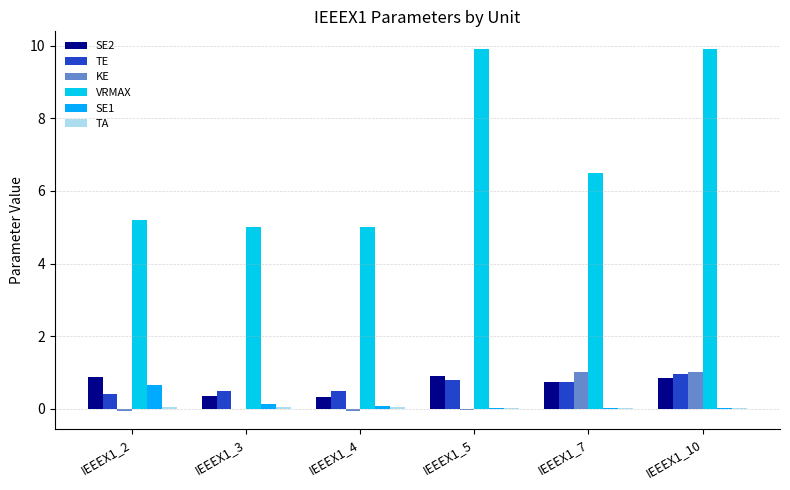

How many categories are shown in the chart?

6